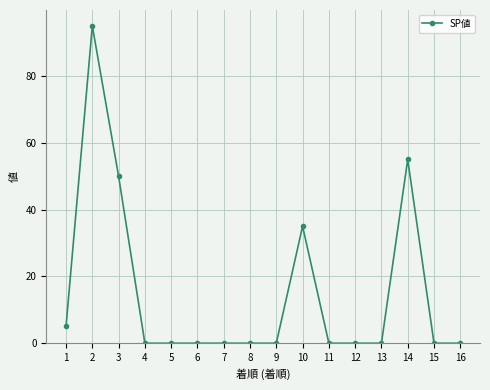

True or false: the data has more than 1 interior local peaks.

True